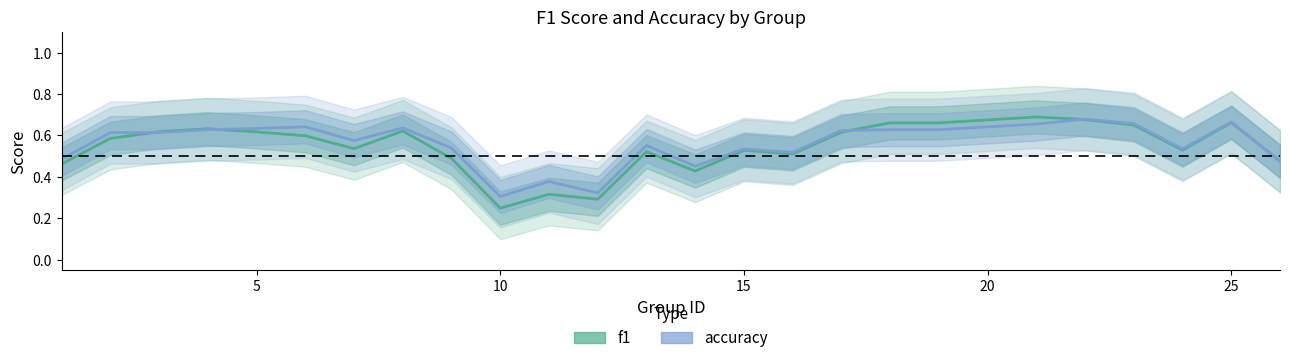

What is the sum of all f1 values?

13.6